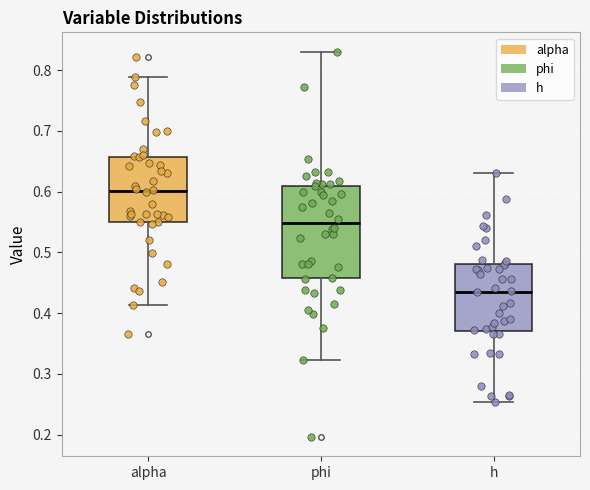

Which box is the tallest, from its lower edge to its upper edge?

phi